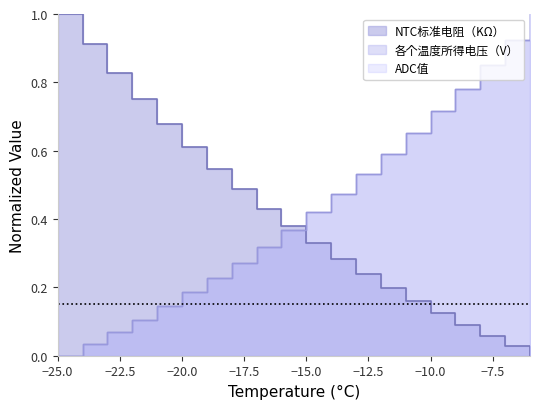

Which category has the highest value in the 各个温度所得电压（V） series?

-6